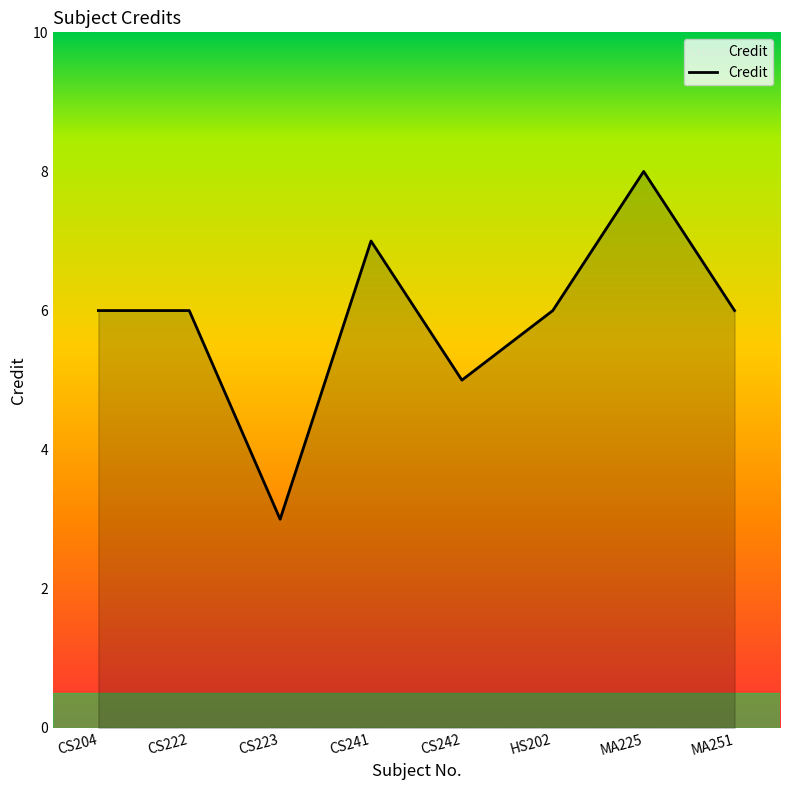

What is the ratio of the value at HS202 to the value at CS204?

1.0